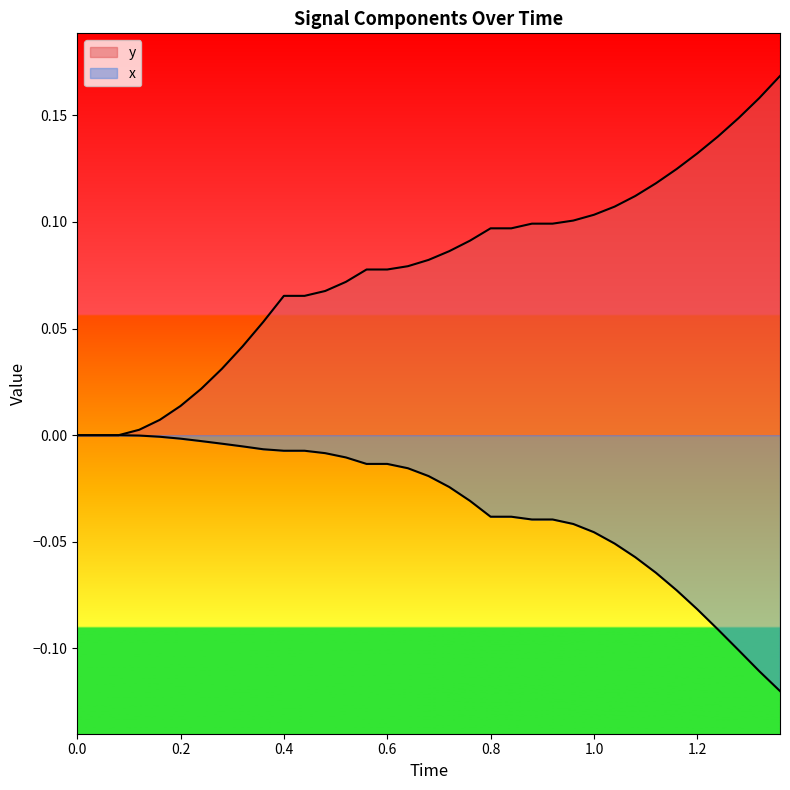

Which has a higher value, 14 or 0.2?

0.2